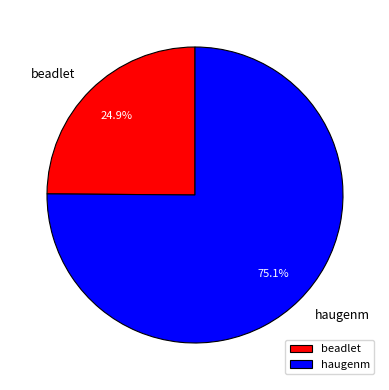

What percentage is the haugenm slice, to the nearest percent?

75%